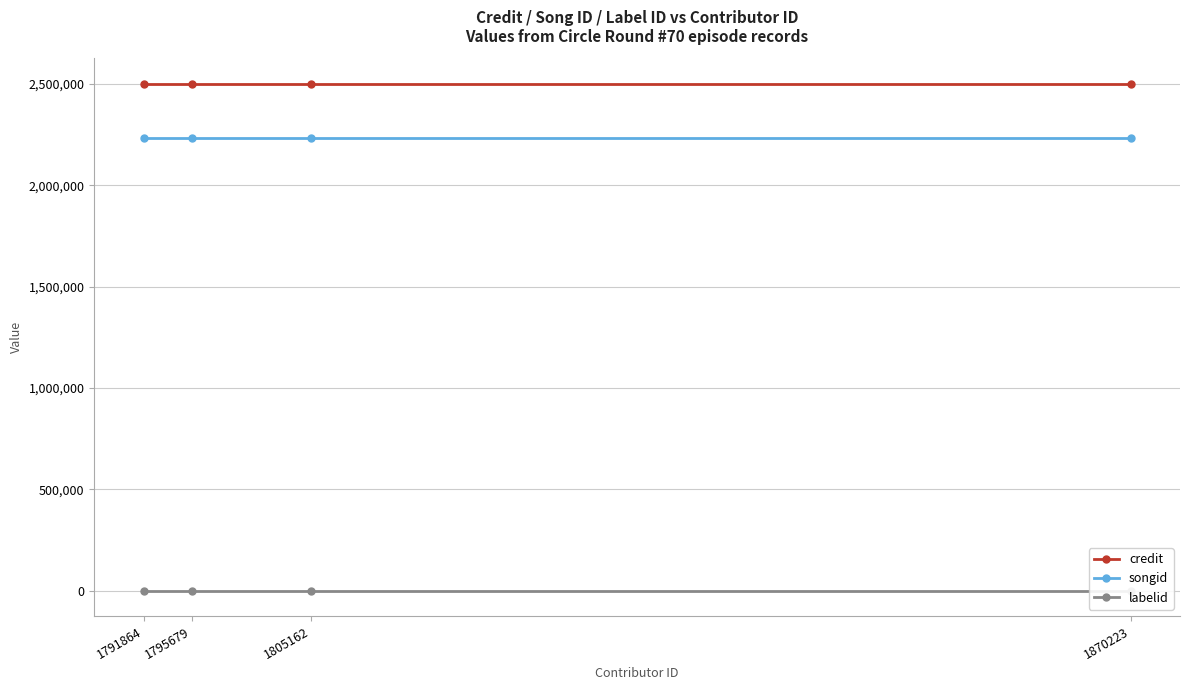

Count the number of categories in the chart.

4